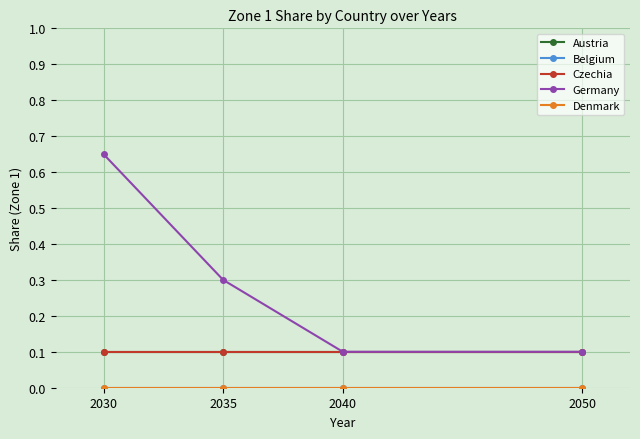

The Austria series shows 0.2 at 2035. True or false?

False